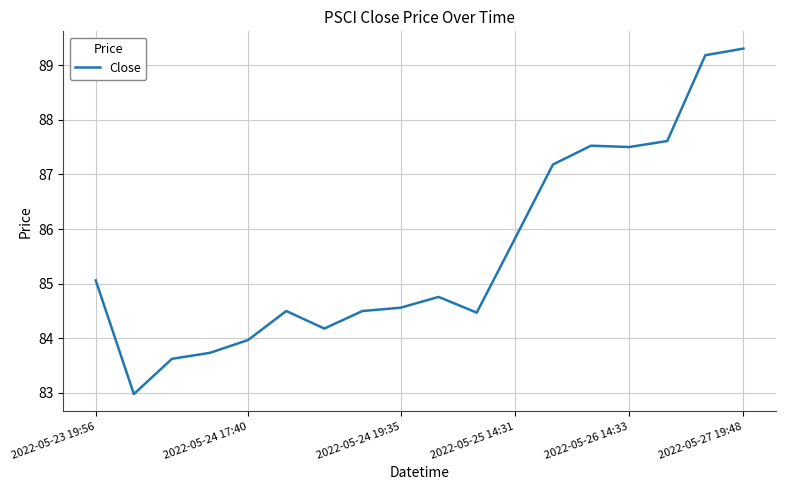

What is the smallest value displayed?

83.0